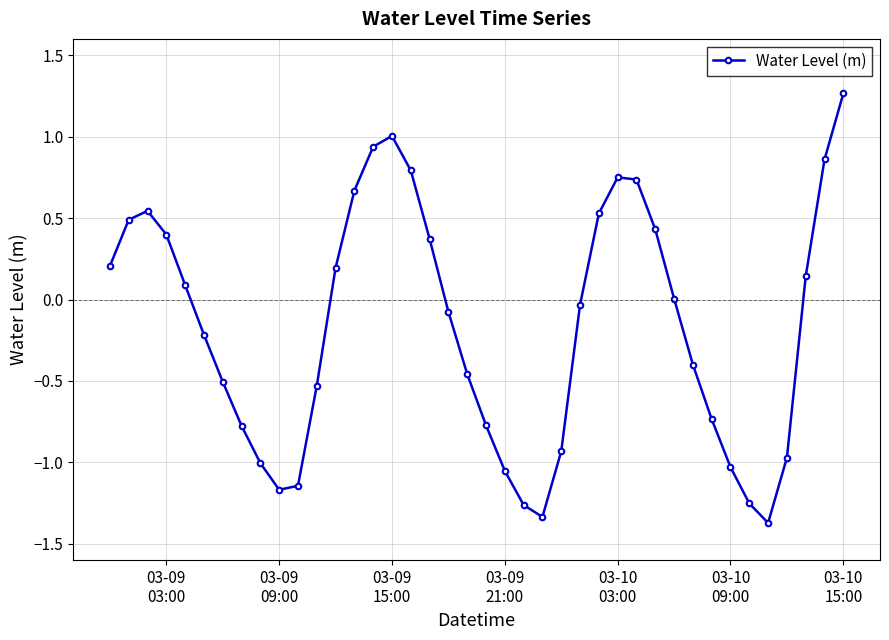

Is this an area chart (filled region under the line)?

No